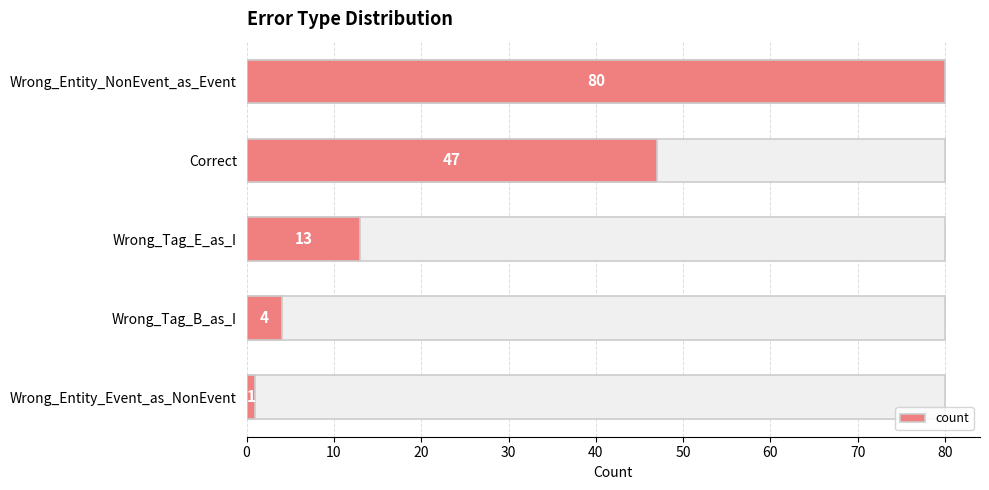

What is the sum of the values at 20 and 30?

17